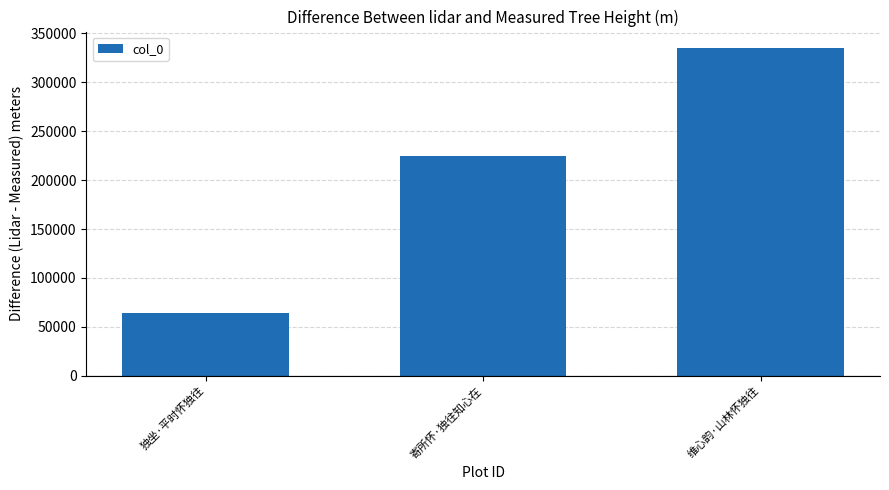

Which category has the highest value across all series?

维心韵·山林怀独往